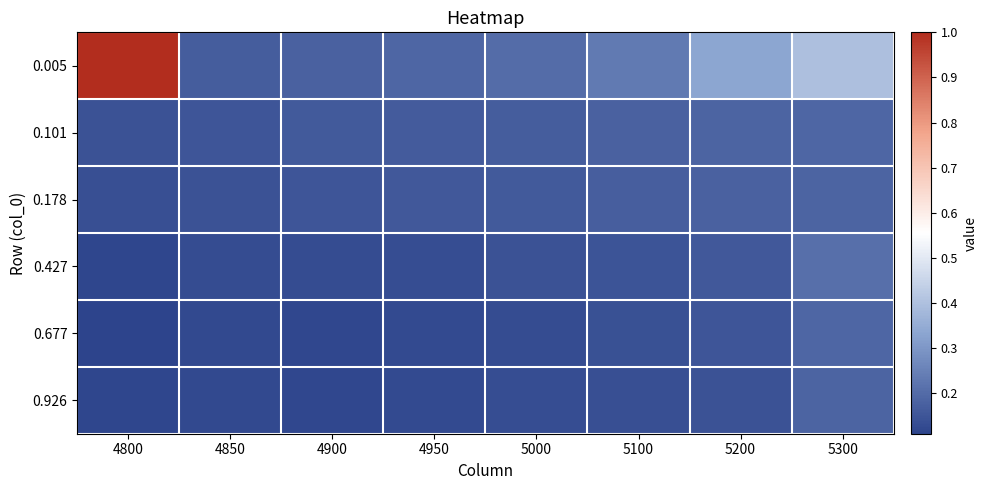

Reading left to right, extract all data points from this chart.

0.005: 4800=1.0	4850=0.2	4900=0.2	4950=0.2	5000=0.2	5100=0.2	5200=0.3	5300=0.4
0.101: 4800=0.1	4850=0.2	4900=0.2	4950=0.2	5000=0.2	5100=0.2	5200=0.2	5300=0.2
0.178: 4800=0.1	4850=0.1	4900=0.1	4950=0.2	5000=0.2	5100=0.2	5200=0.2	5300=0.2
0.427: 4800=0.1	4850=0.1	4900=0.1	4950=0.1	5000=0.1	5100=0.1	5200=0.2	5300=0.2
0.677: 4800=0.1	4850=0.1	4900=0.1	4950=0.1	5000=0.1	5100=0.1	5200=0.2	5300=0.2
0.926: 4800=0.1	4850=0.1	4900=0.1	4950=0.1	5000=0.1	5100=0.1	5200=0.1	5300=0.2